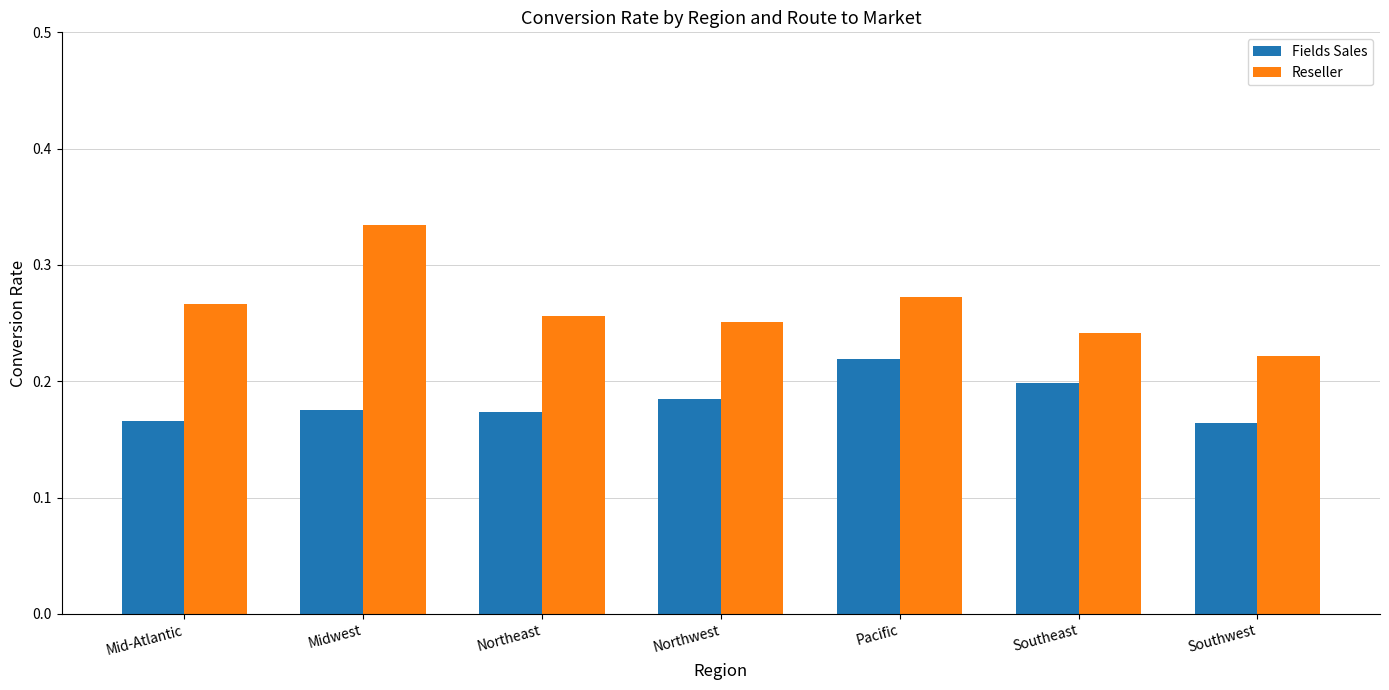

What position from the left is Mid-Atlantic?

1